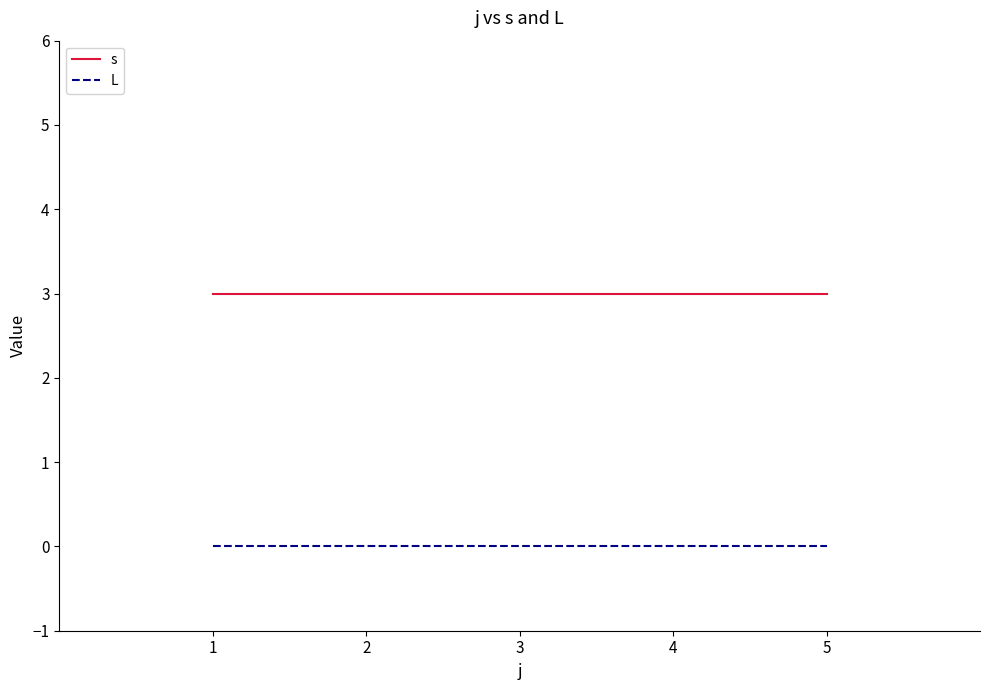

What is the total value across all series at 4?

3